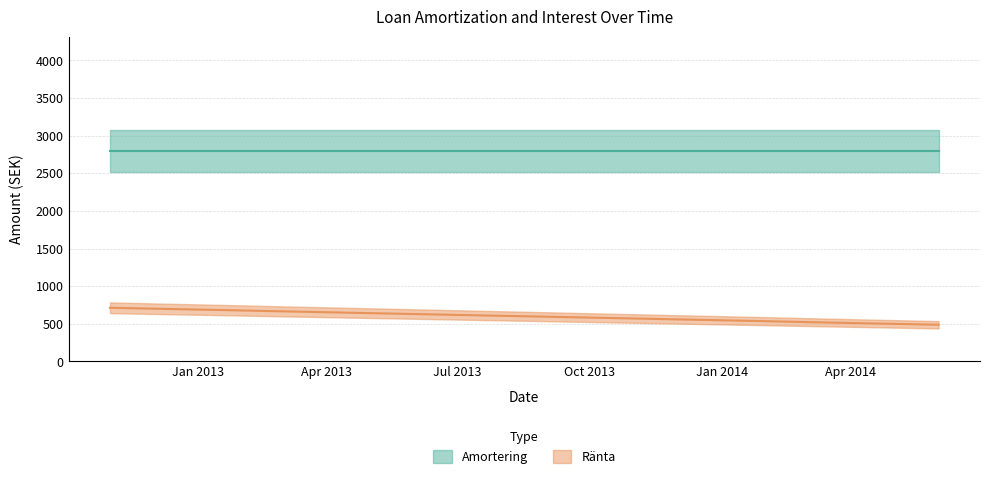

The value at 2013-11-01 is 570.4. True or false?

True